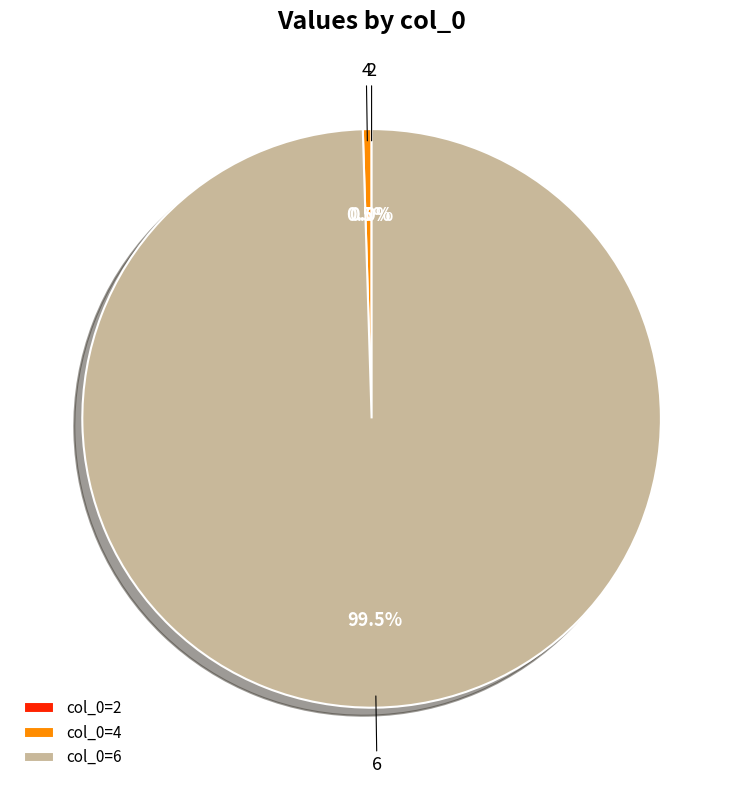

Do 6 and 4 together represent more than half of the pie?

Yes